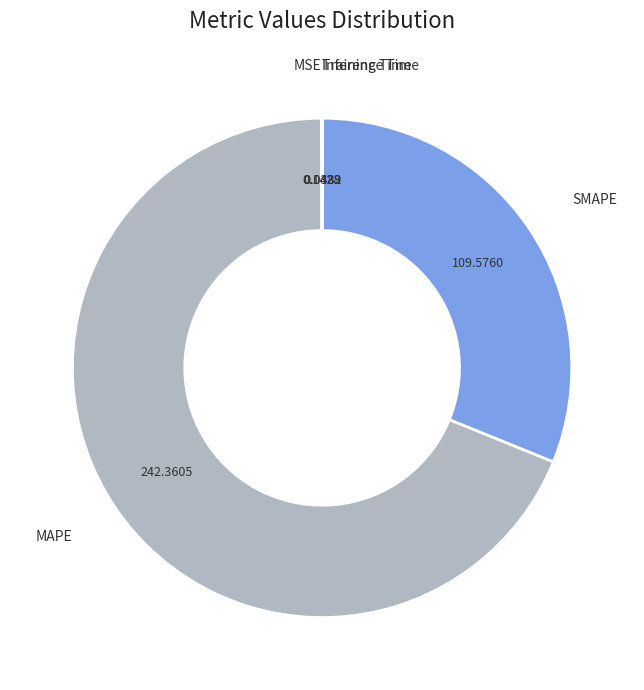

Does MAPE account for over 50% of the chart?

Yes